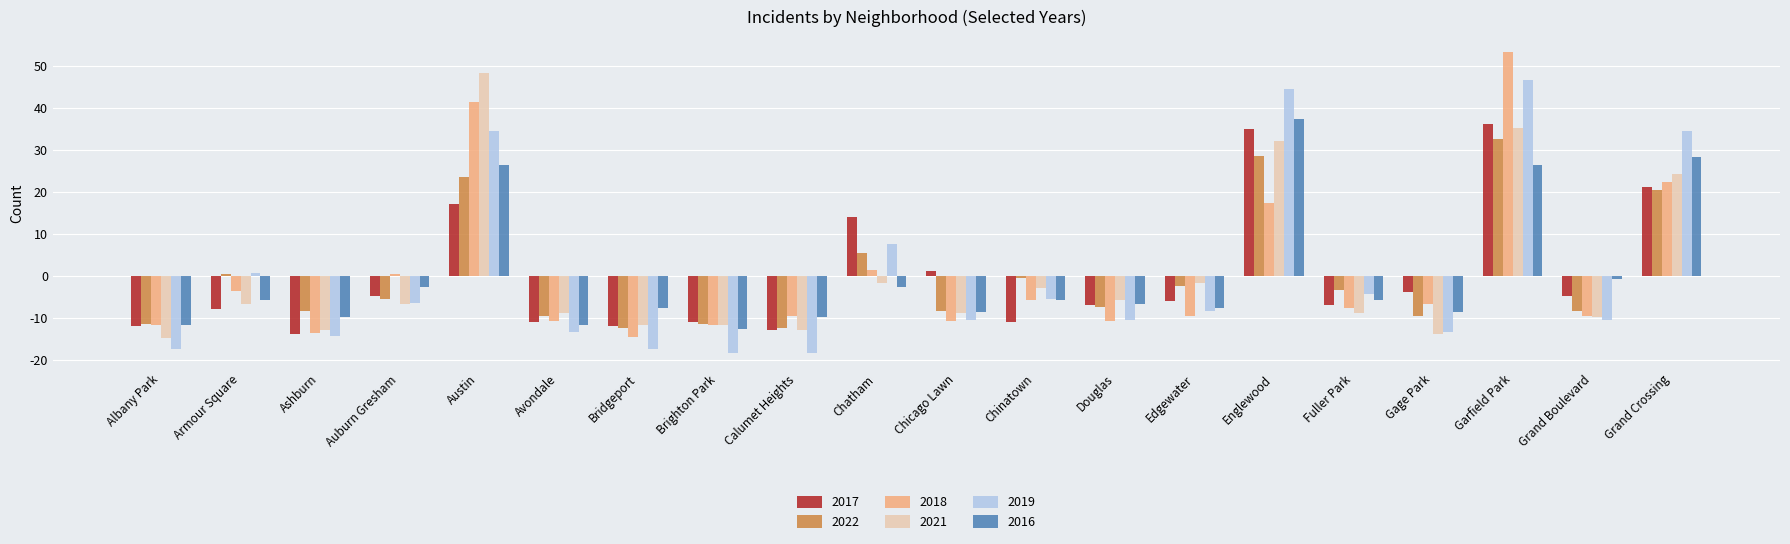

What is the label of the 6th bar from the left?

Avondale